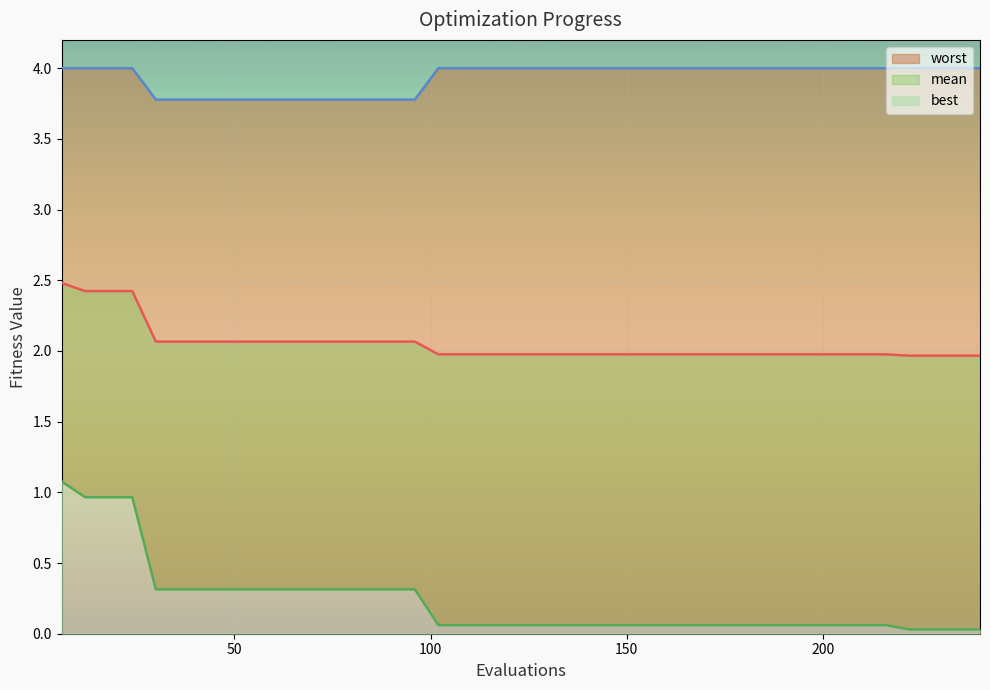

What is the spread (max minus min) of values at 186?

3.9